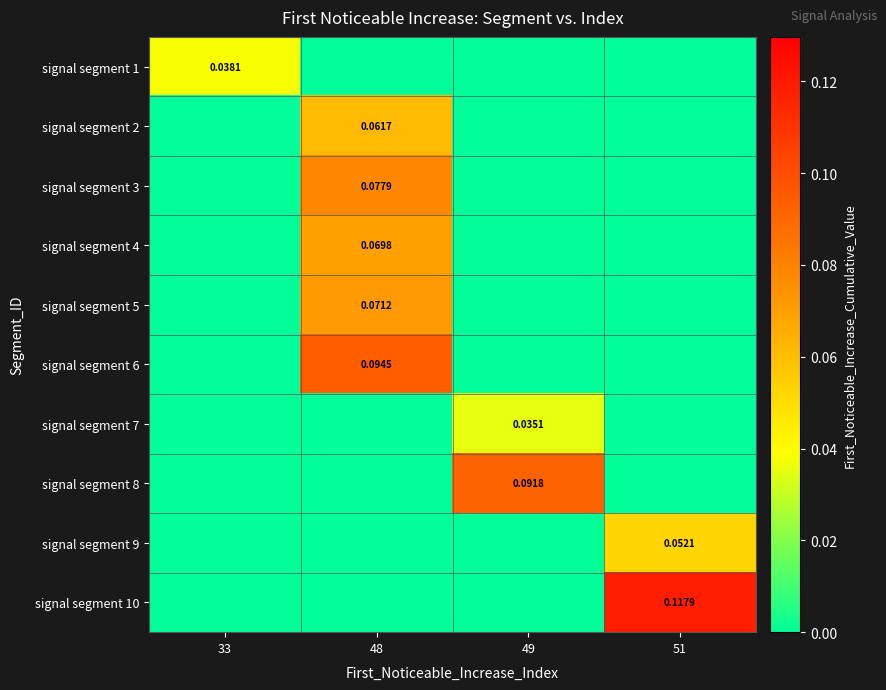

How many distinct data groups are displayed?

10